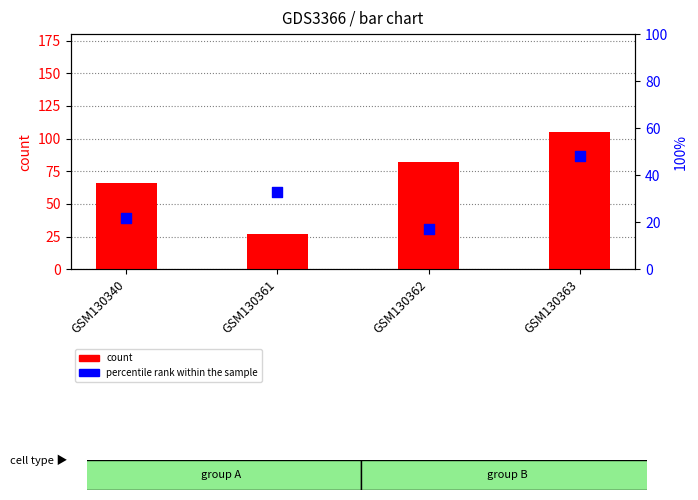

What are all the series names shown in the legend?

count, percentile rank within the sample